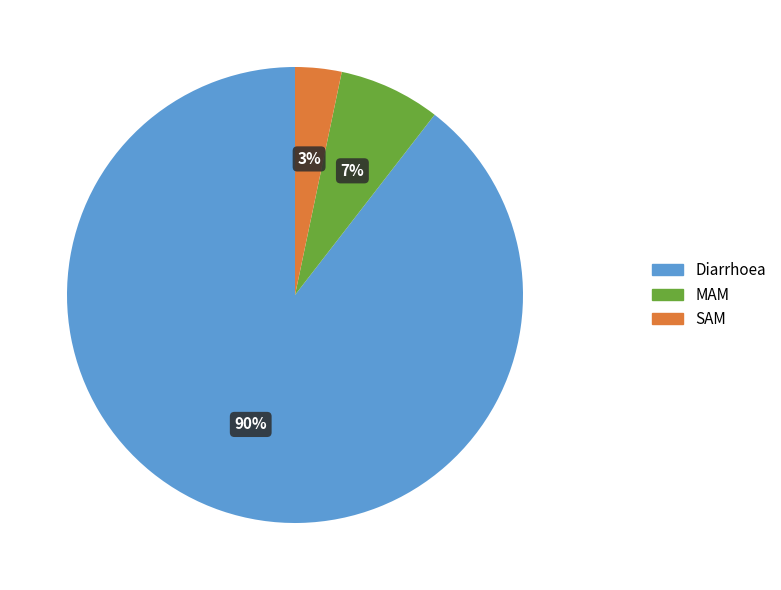

Is there a majority slice in this chart?

Yes